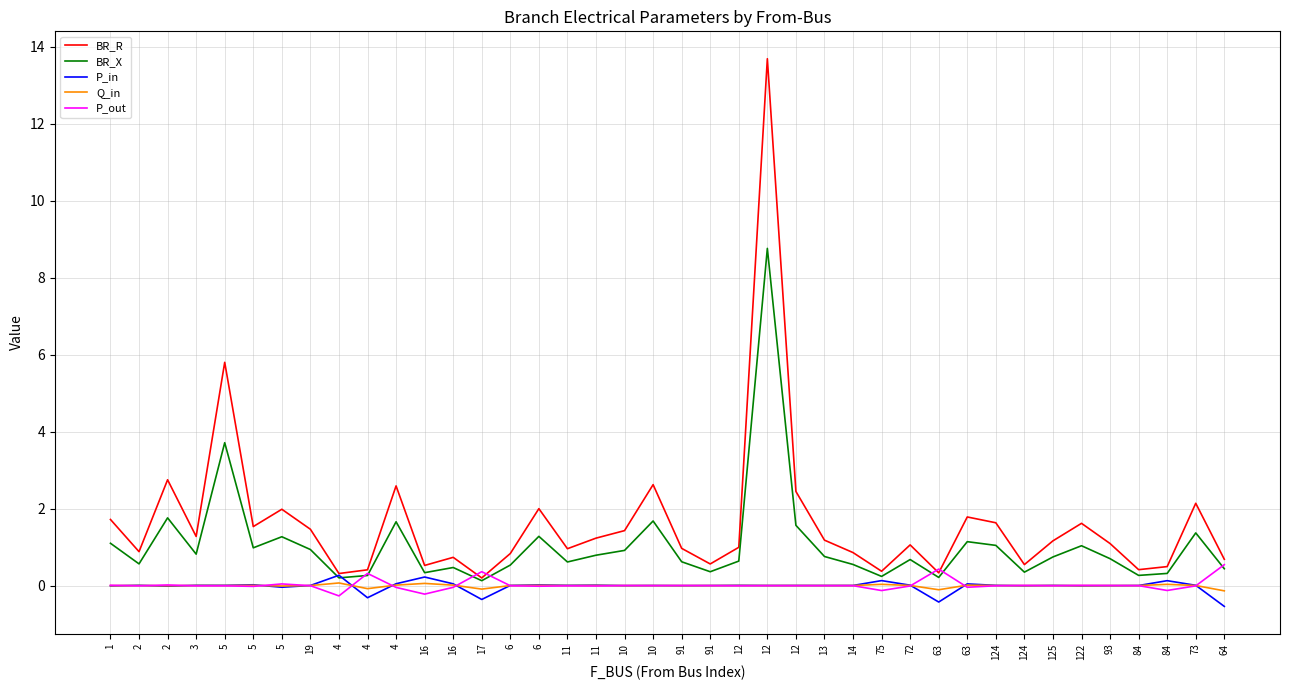

Rank the categories by BR_X value from highest to lowest.

12, 5, 2, 10, 4, 12, 73, 6, 5, 63, 1, 124, 122, 5, 19, 10, 3, 11, 13, 125, 93, 72, 12, 91, 11, 2, 14, 6, 16, 64, 91, 124, 16, 84, 84, 4, 75, 63, 4, 17